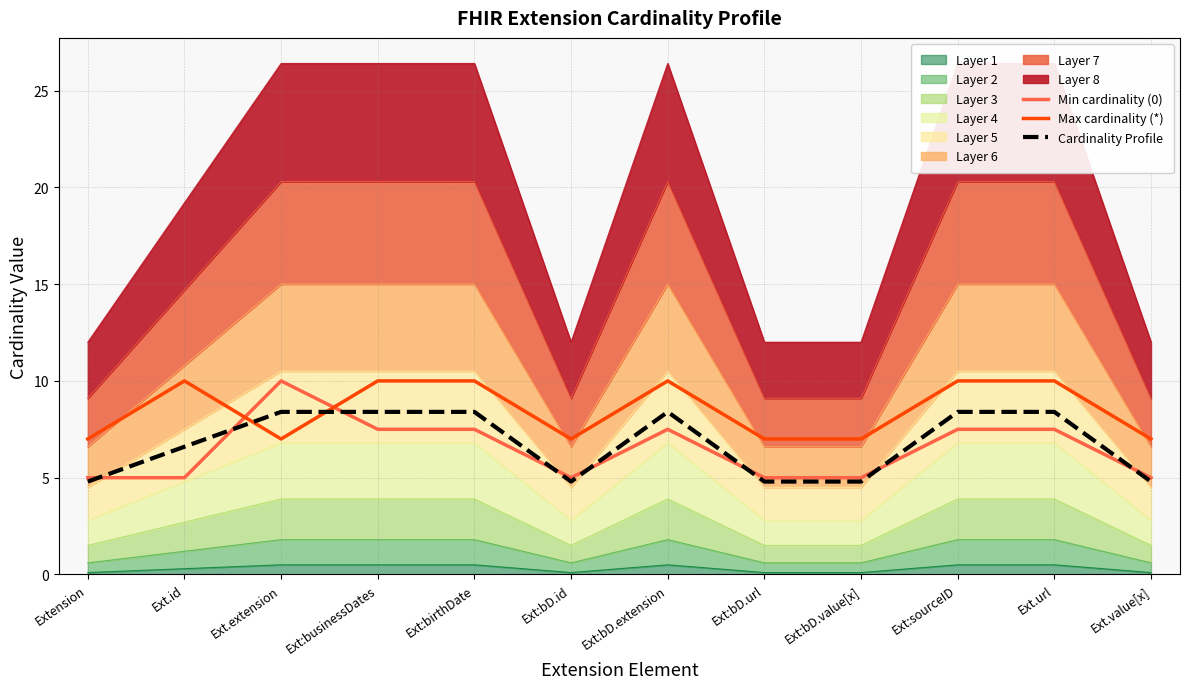

What is the total value across all series at Ext.url?

25.9